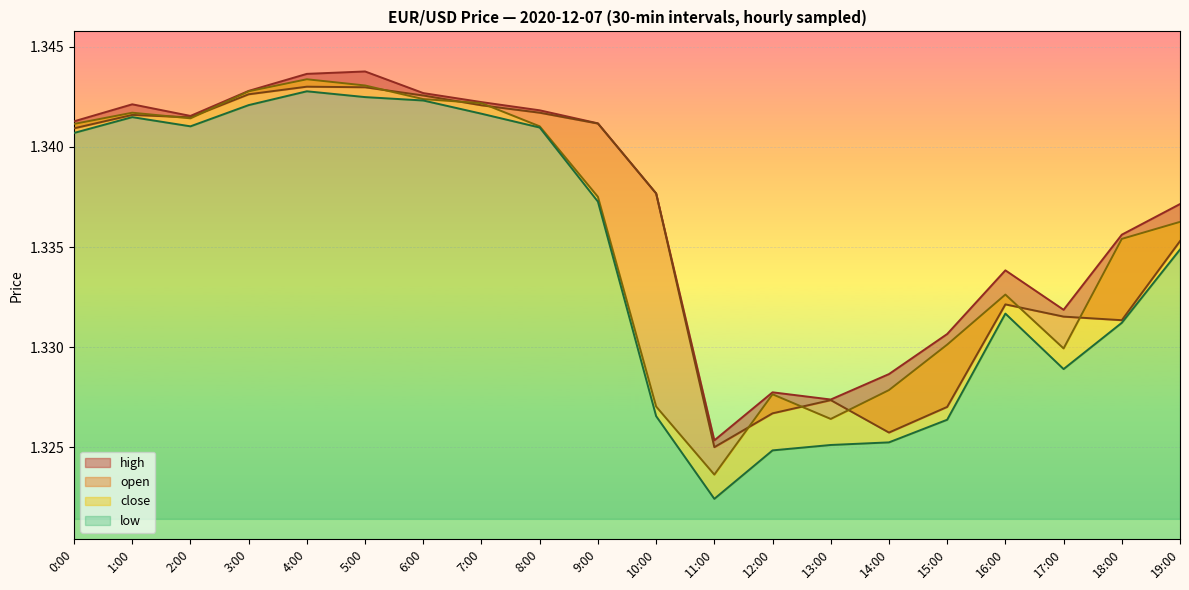

What is the value of the low point at the 19th from the left?

1.3